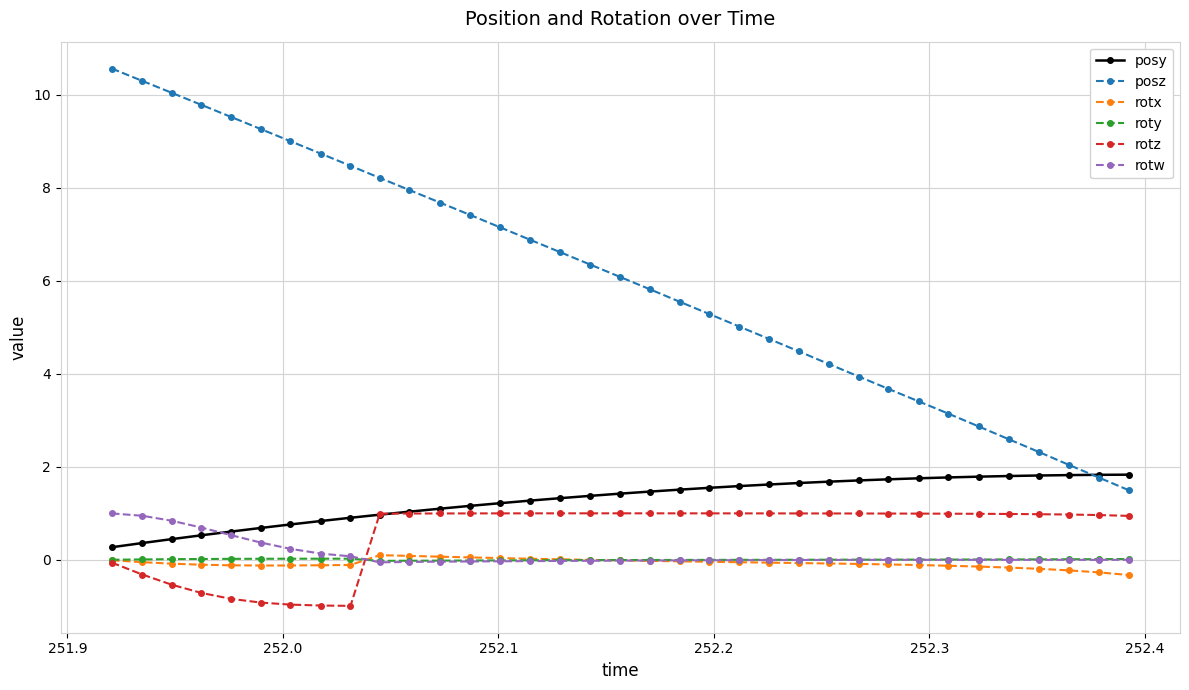

True or false: rotz and posz intersect in this chart.

False